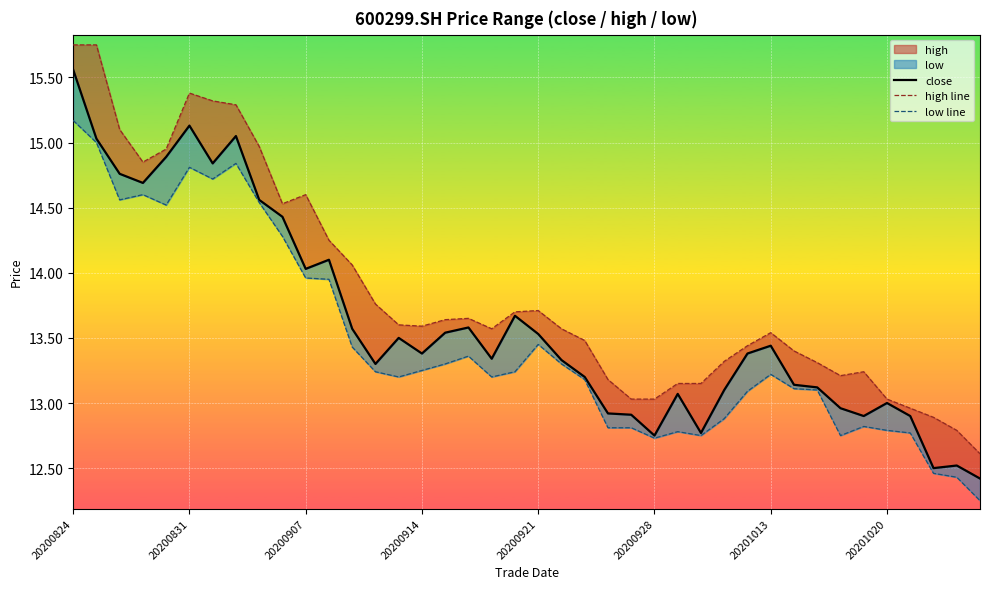

Rank the series by their maximum value, from lowest to highest.

low line, close, high line